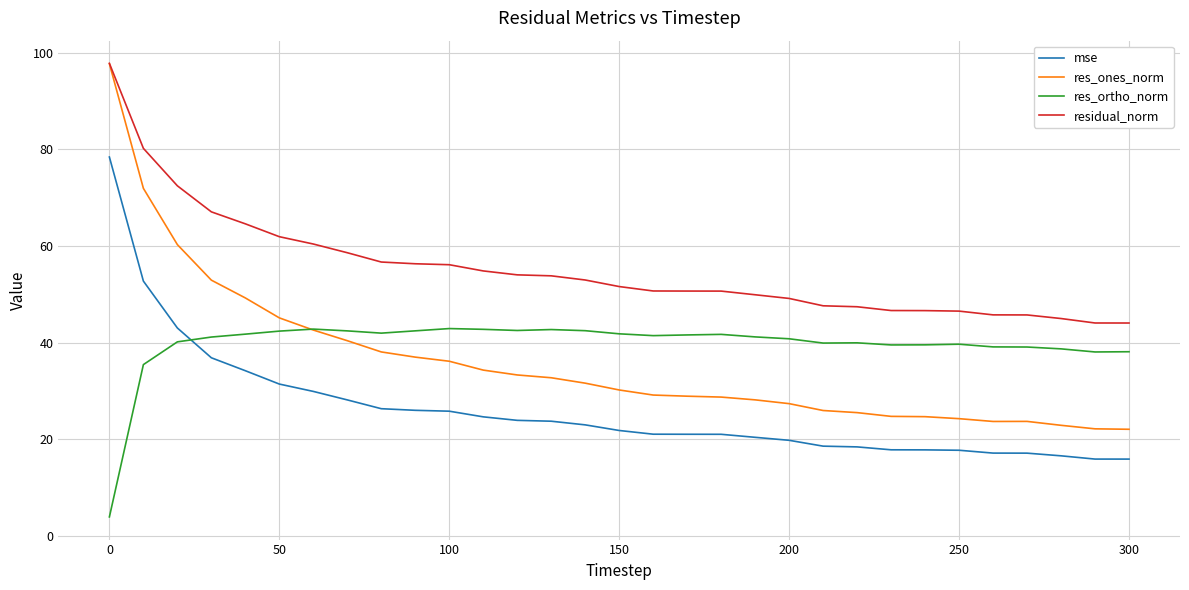

Which series has the largest total across all categories?

residual_norm